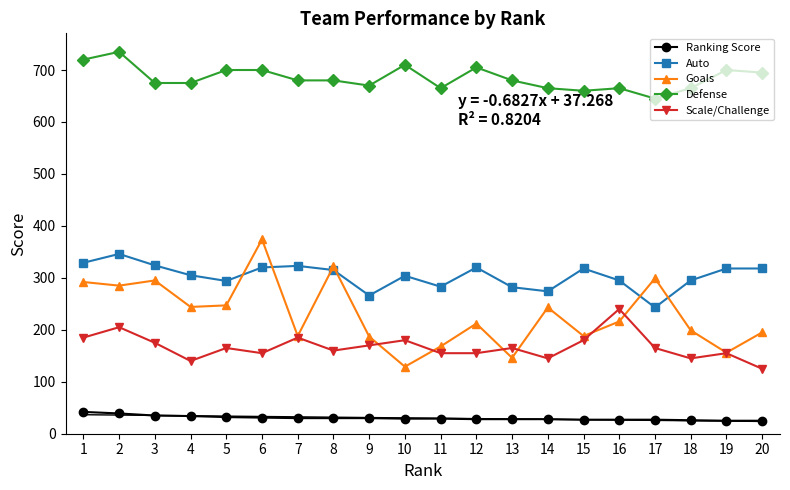

Which category has the lowest value in the Defense series?

17